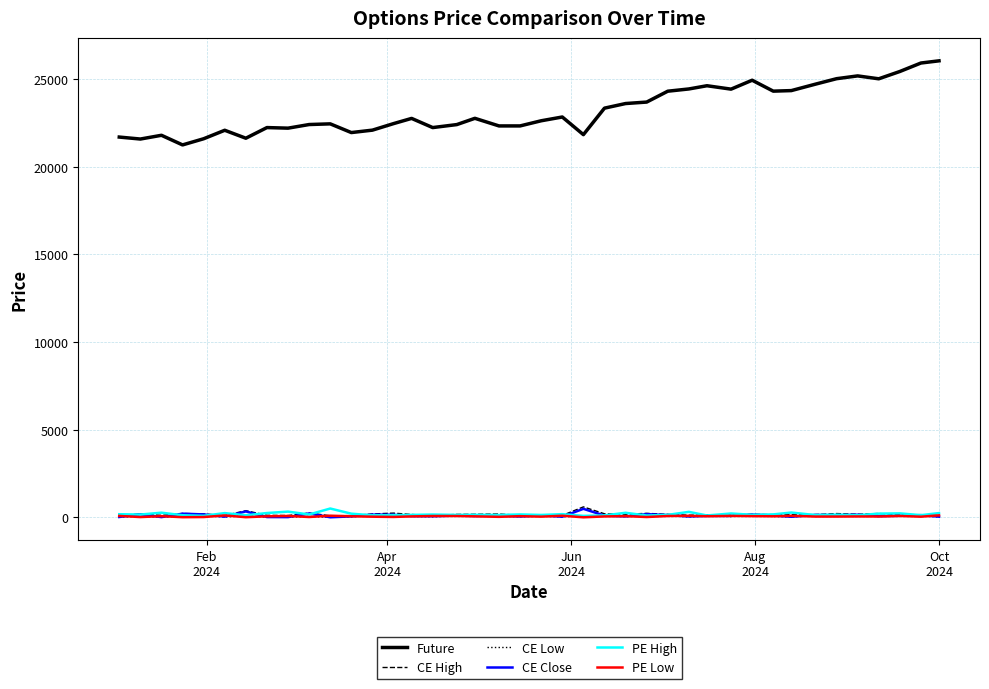

What is the maximum value shown in the chart?

26050.0